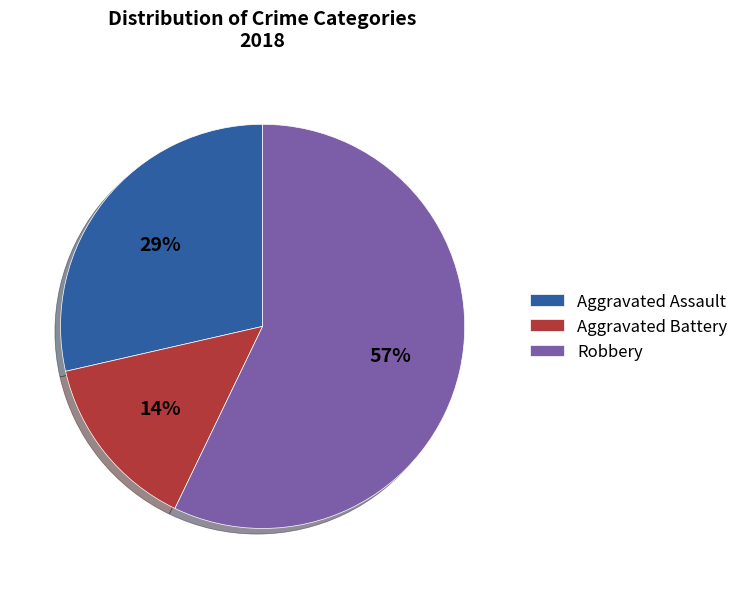

Approximately how many times larger is the value at Robbery compared to Aggravated Assault?

2.0